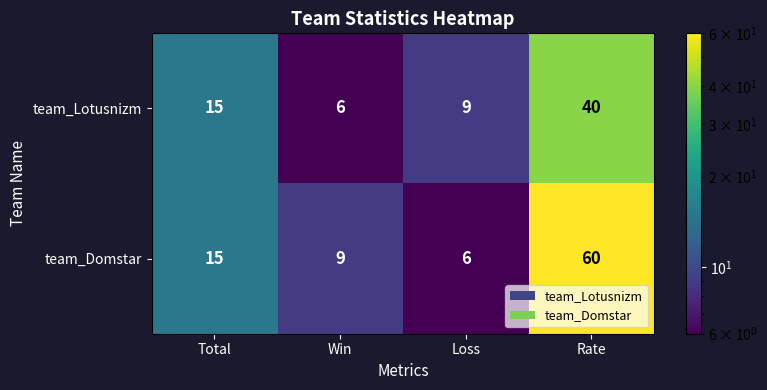

Which label corresponds to the largest value in the chart?

Rate